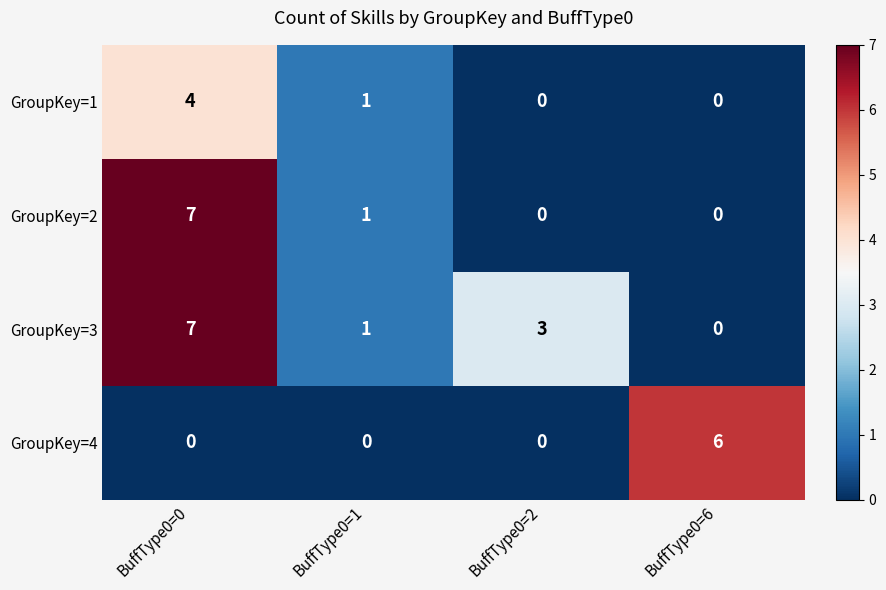

Count the number of categories in the chart.

4